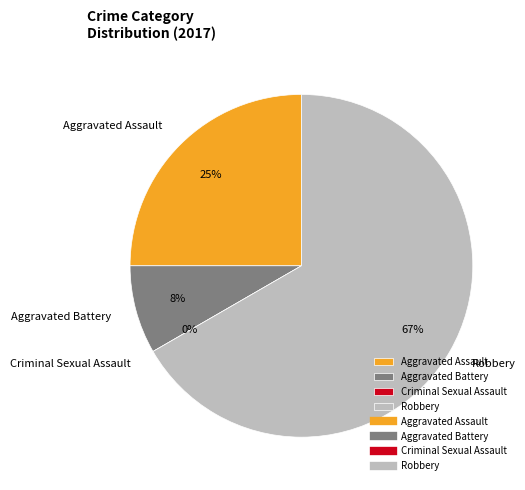

Which category has the biggest portion of the pie?

Robbery